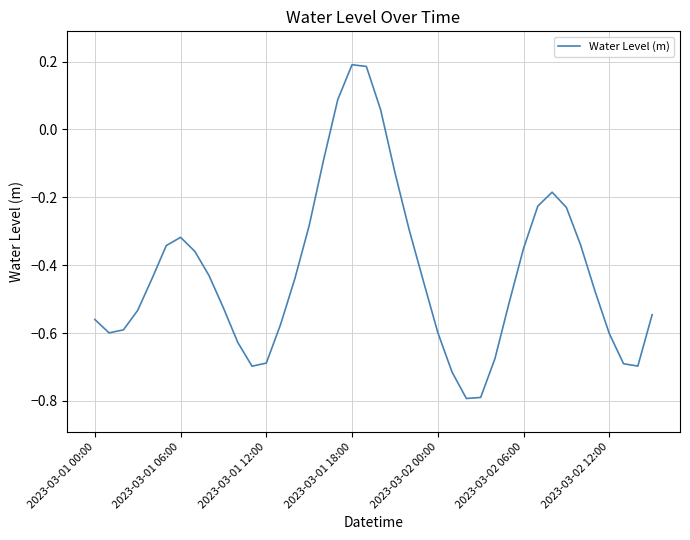

What is the smallest value displayed?

-0.8